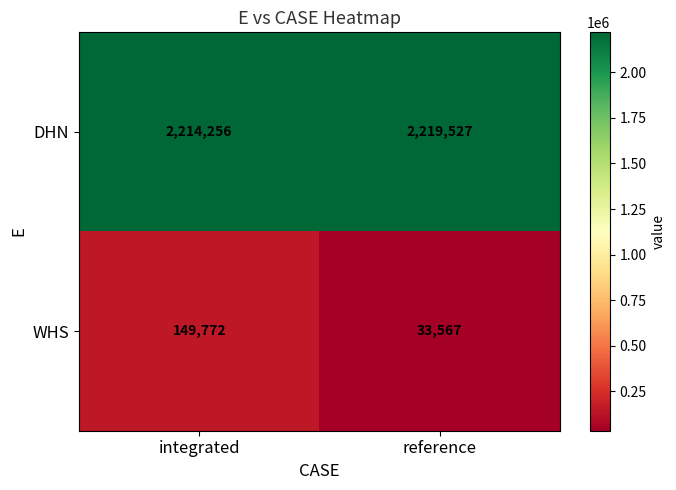

At which category does the chart reach its peak across all series?

reference